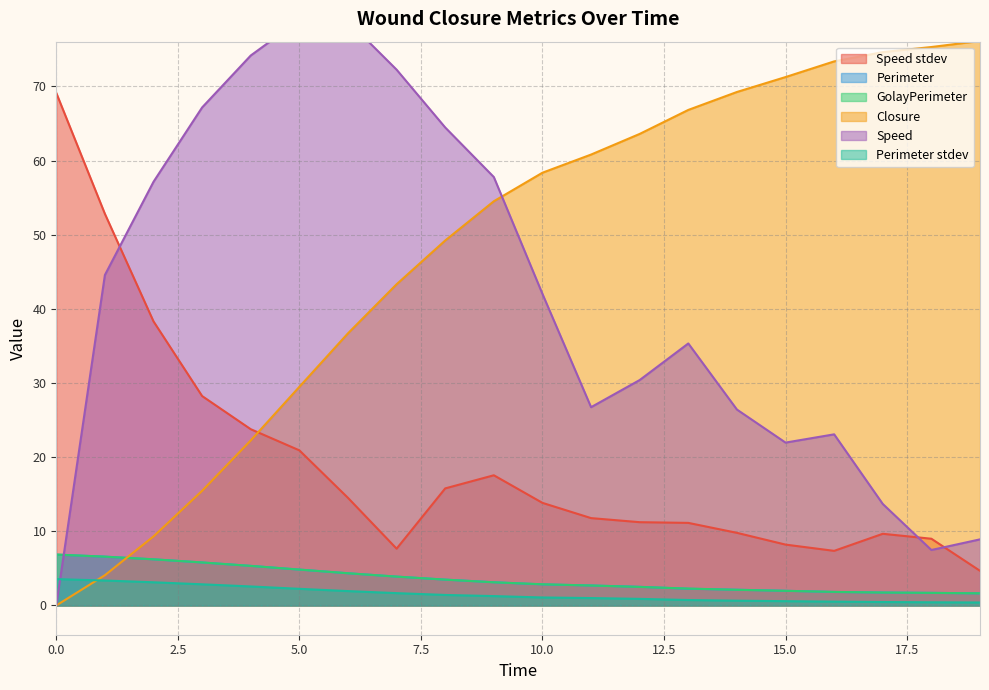

Which series ends up on top after the final intersection of Perimeter stdev and Closure?

Closure